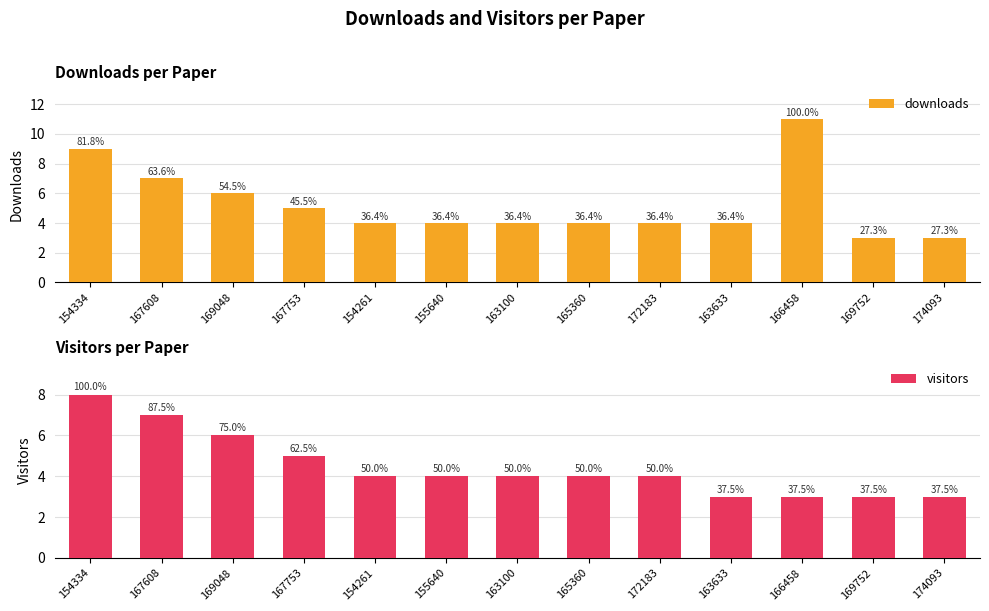

Which category has the lowest value in the visitors series?

163633